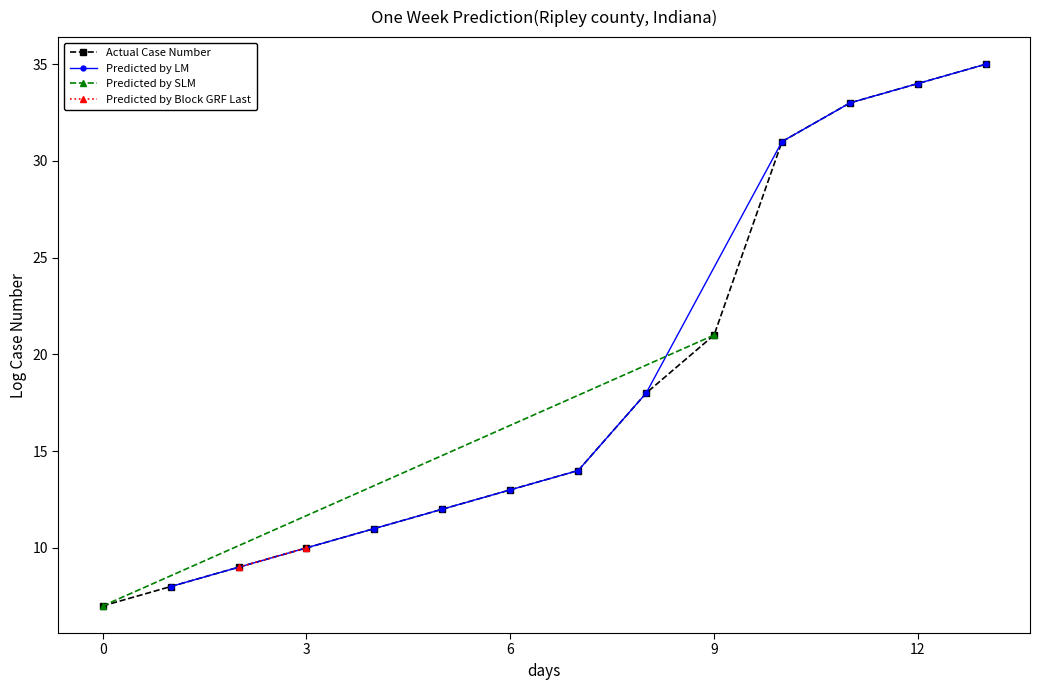

Is it true that the value at 0 is 7?

True